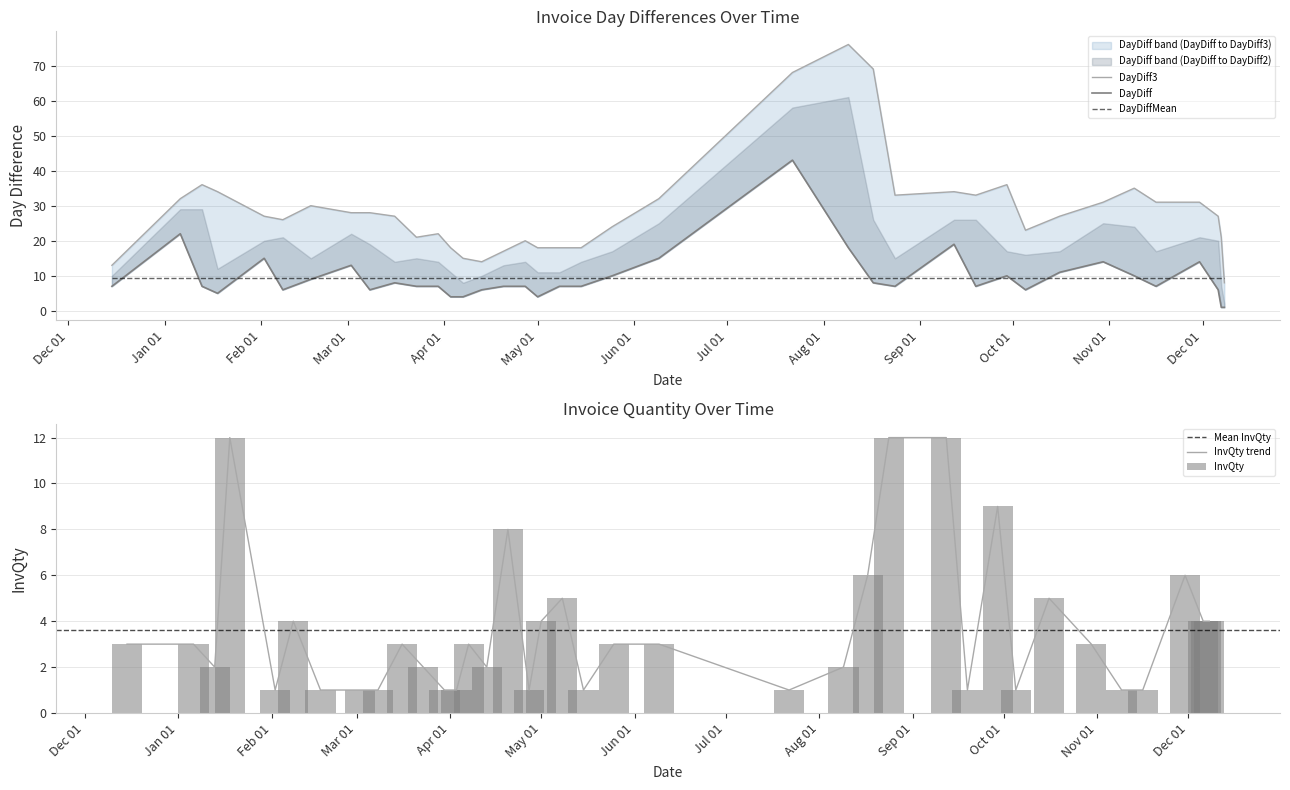

What position from the left is 2017-03-23?

11